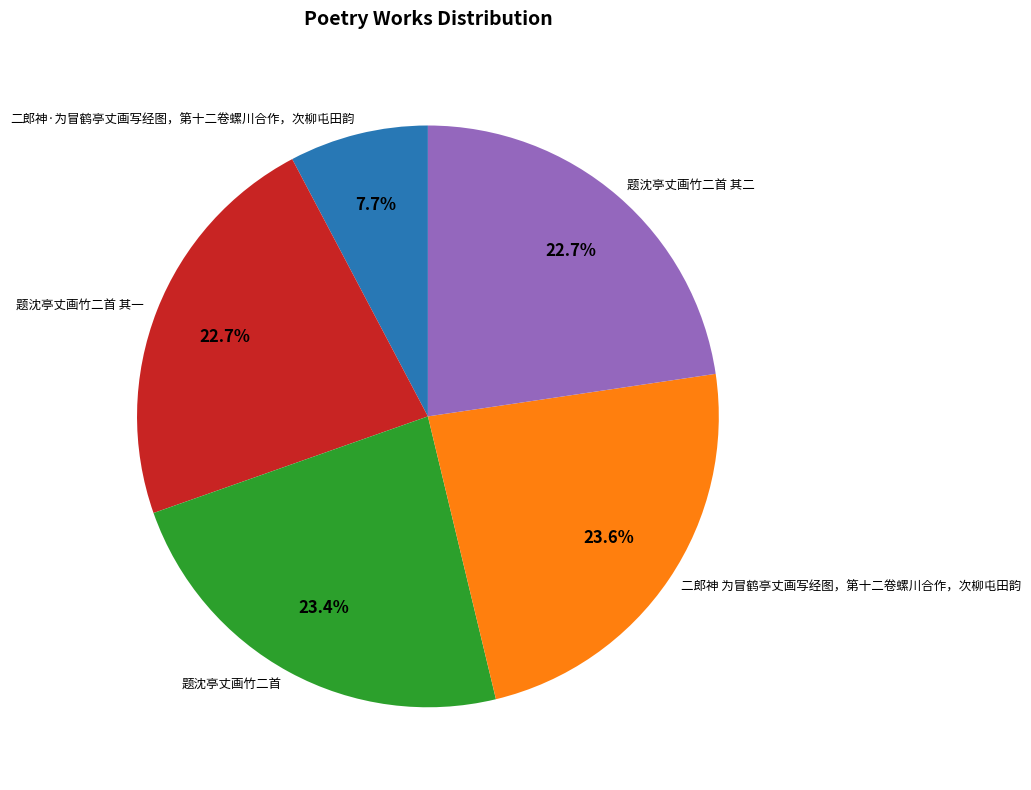

Does 二郎神 为冒鹤亭丈画写经图，第十二卷螺川合作，次柳屯田韵 represent more than half of the total?

No